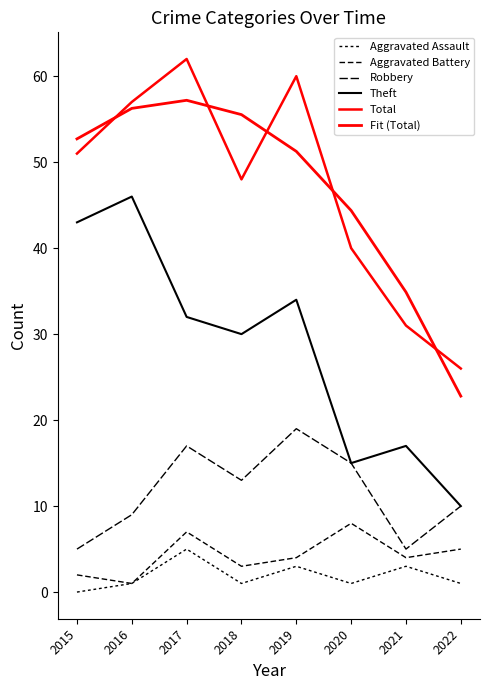

Which has a higher value, 2018 or 2016?

2018